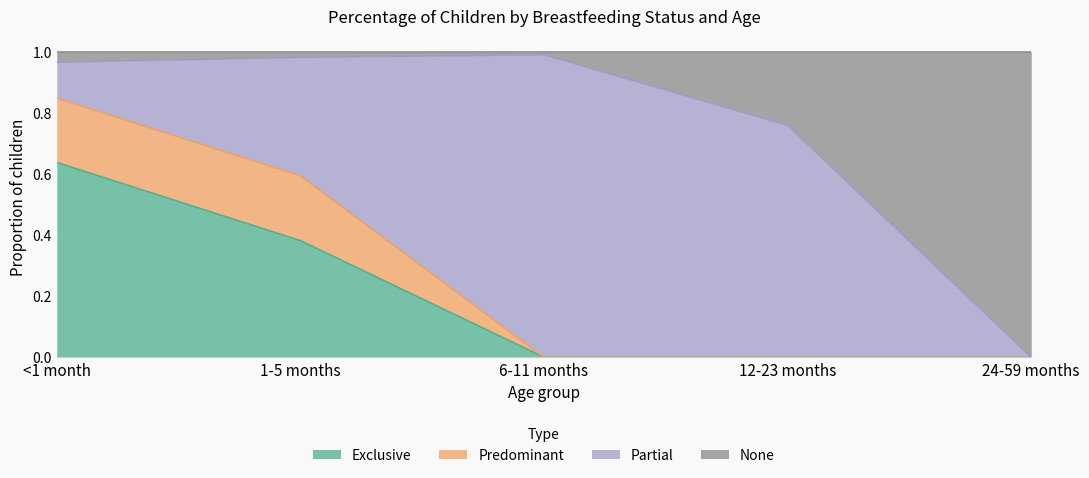

What is the average value of the Exclusive series?

0.2